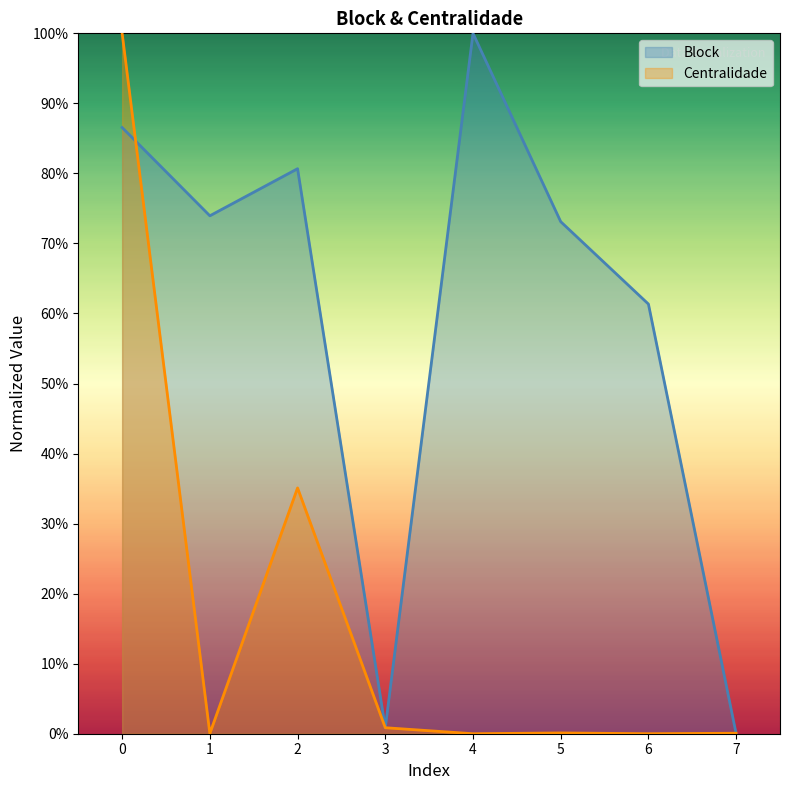

In Block, how many points are higher than both neighbors (excluding endpoints)?

2